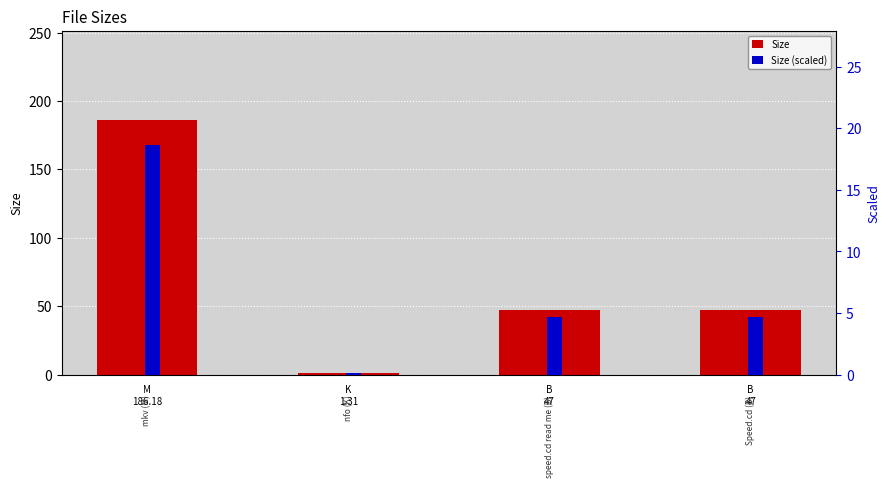

Reading right to left, what are all the values shown in this chart?

Size: 47.0	47.0	1.3	186.2
Size (scaled): 4.7	4.7	0.1	18.6